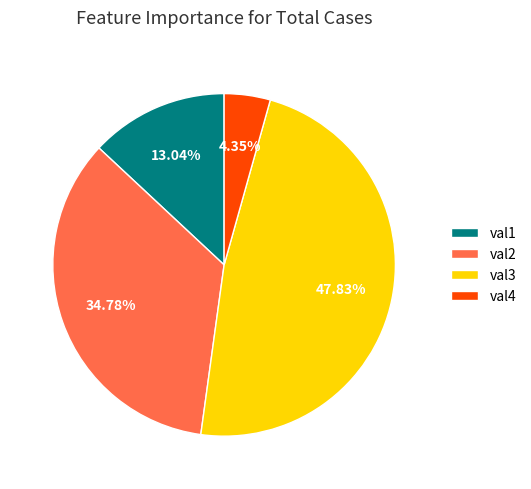

What is the smallest slice in the pie chart?

val4